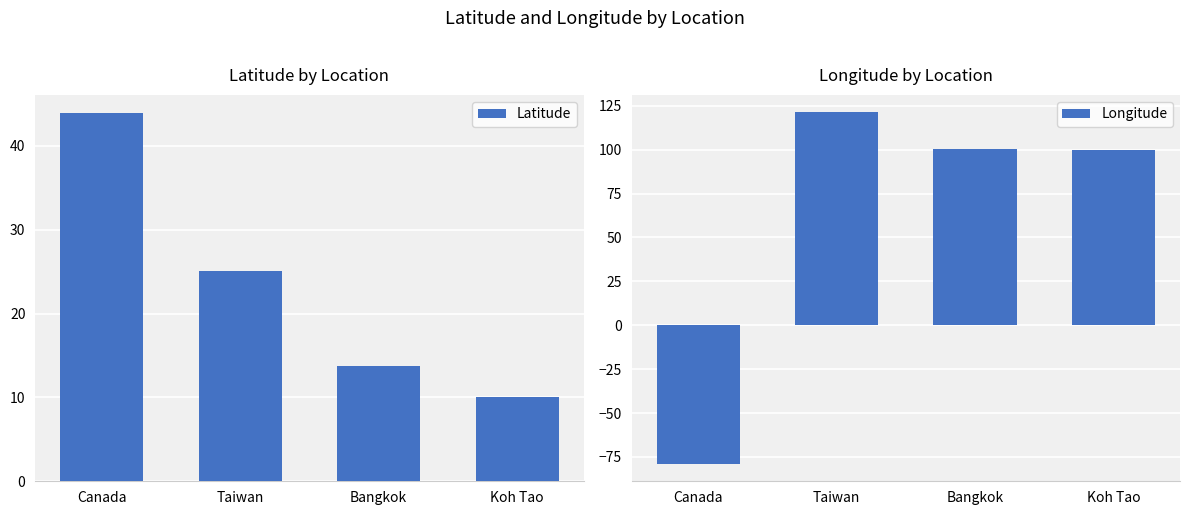

The value of Latitude at Taiwan is 25.1. True or false?

True